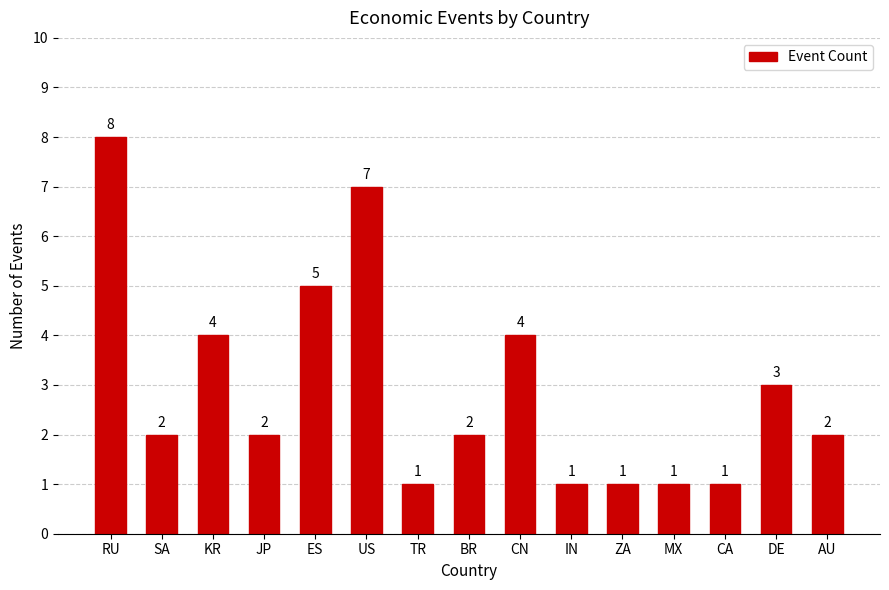

How many data points are less than 2?

5